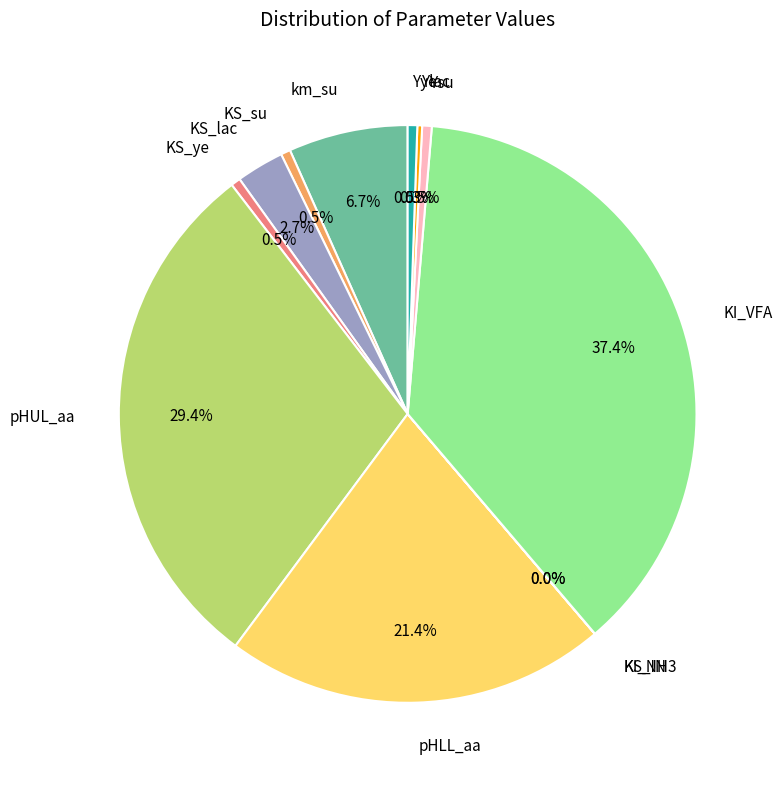

To the nearest percent, what portion does km_su represent?

7%